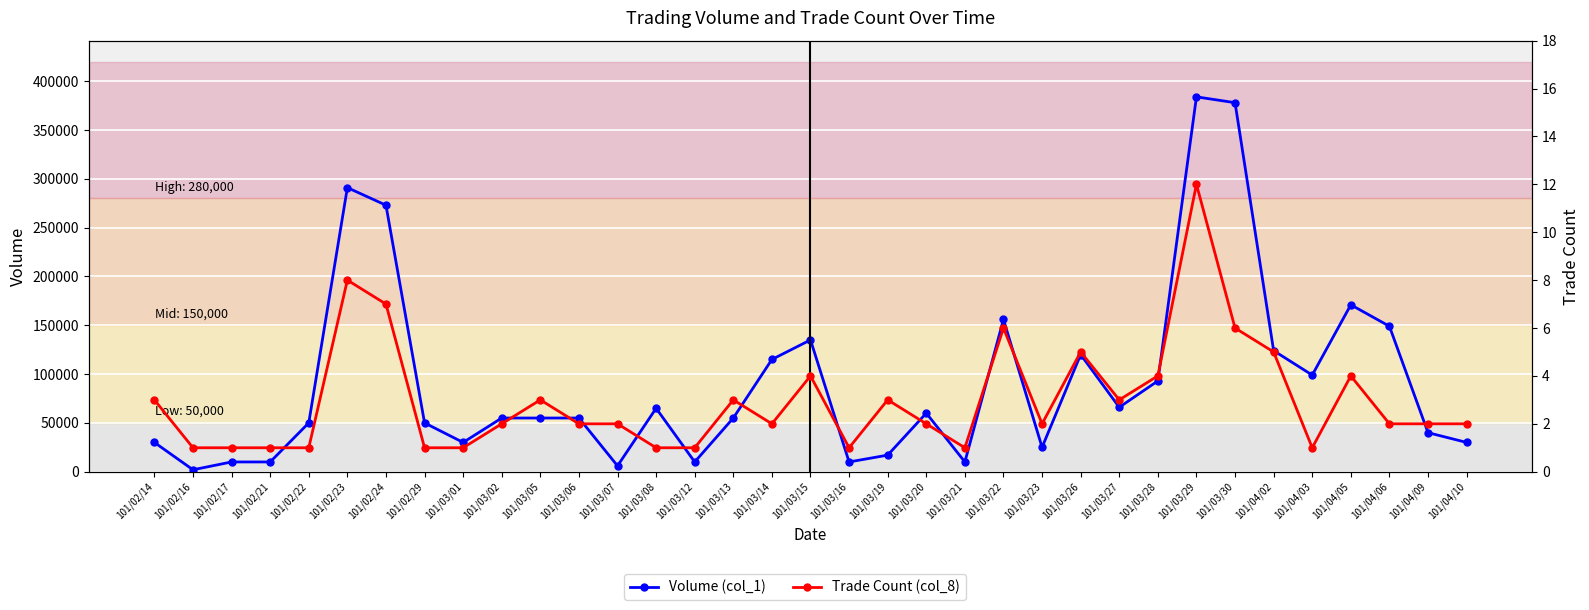

Where is Volume (col_1) nearest to the value 193000?

101/04/05